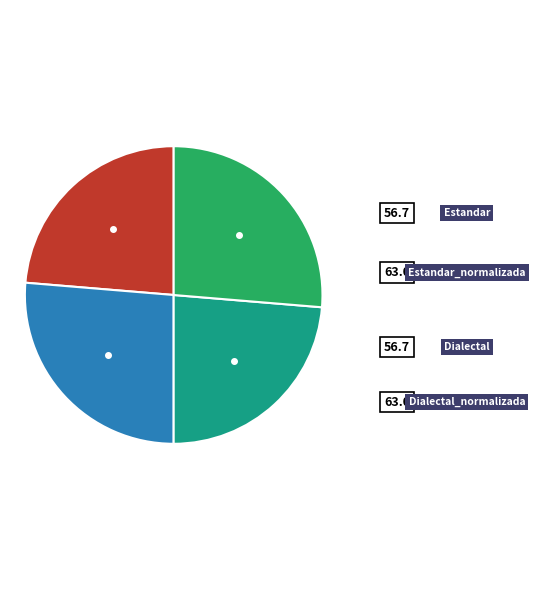

Count the number of slices in the pie.

4